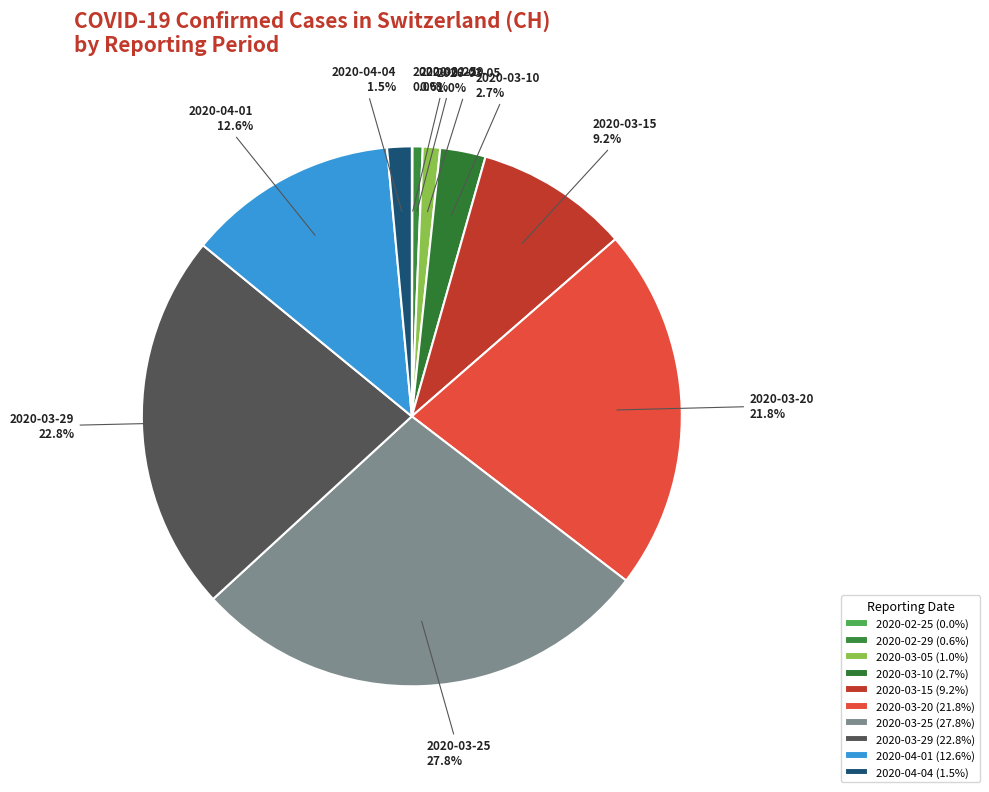

What is the total percentage of 2020-03-20 and 2020-02-29?

22.4%